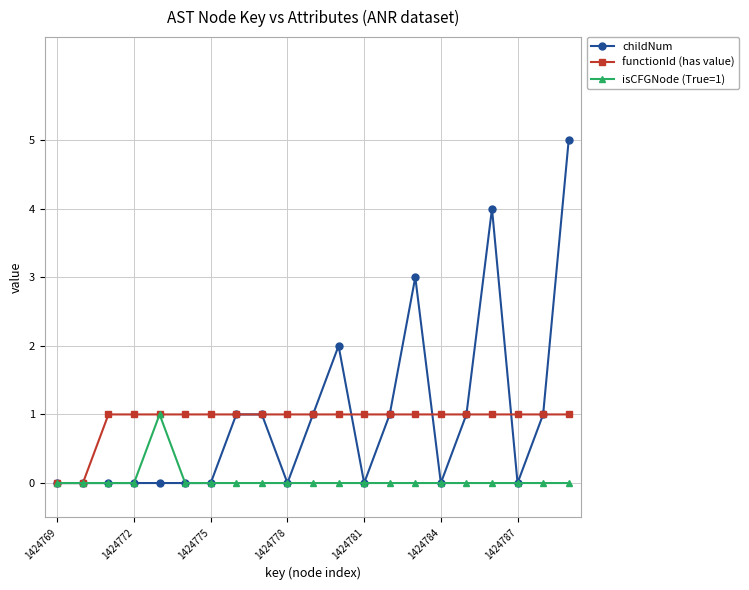

Reading left to right, what are all the values shown in this chart?

childNum: 0	0	0	0	0	0	0	1	1	0	1	2	0	1	3	0	1	4	0	1	5
functionId (has value): 0	0	1	1	1	1	1	1	1	1	1	1	1	1	1	1	1	1	1	1	1
isCFGNode (True=1): 0	0	0	0	1	0	0	0	0	0	0	0	0	0	0	0	0	0	0	0	0